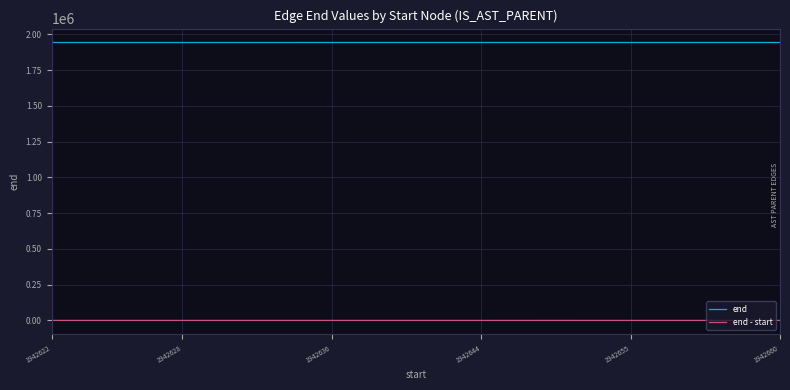

Rank the series by their average value, from highest to lowest.

end, end - start